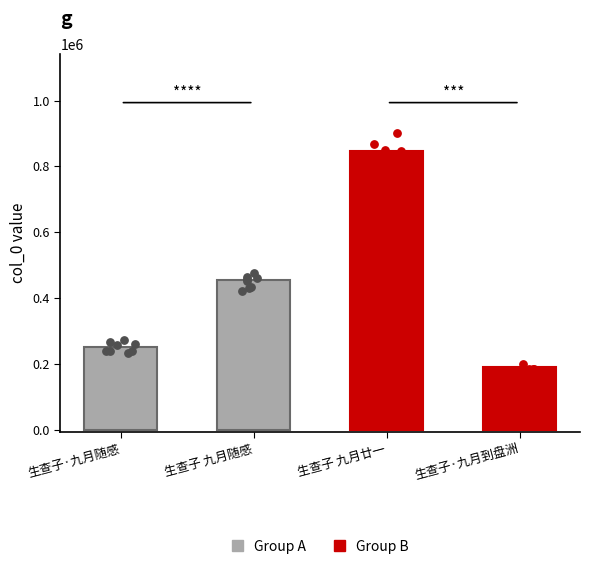

What is the ratio of the value at 生查子 九月廿一 to the value at 生查子·九月到盘洲?

4.5